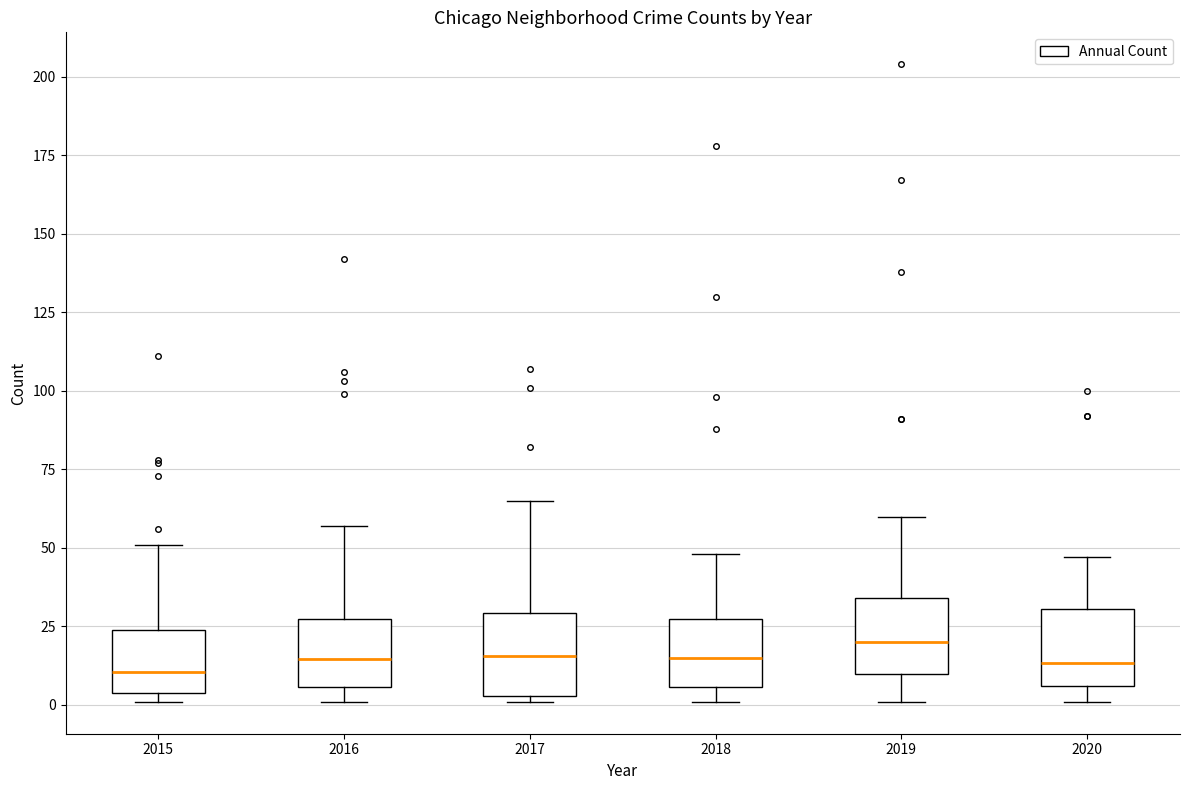

Reading left to right, read every box against the y-axis: the position of its median line, the range the box covers, and the ends of its whiskers. The values are not printed on the chart, so give them approximately, as read against the axis.

2015: median 10, box 5 to 25, whiskers 0 to 50
2016: median 15, box 5 to 25, whiskers 0 to 55
2017: median 15, box 5 to 30, whiskers 0 to 65
2018: median 15, box 5 to 25, whiskers 0 to 50
2019: median 20, box 10 to 35, whiskers 0 to 60
2020: median 15, box 5 to 30, whiskers 0 to 45